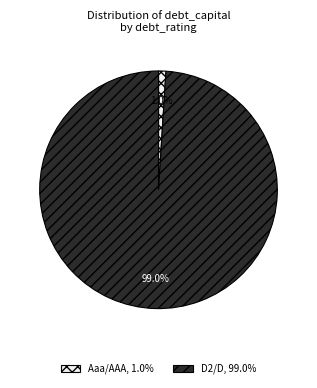

What percentage do Aaa/AAA and D2/D together represent?

100.0%